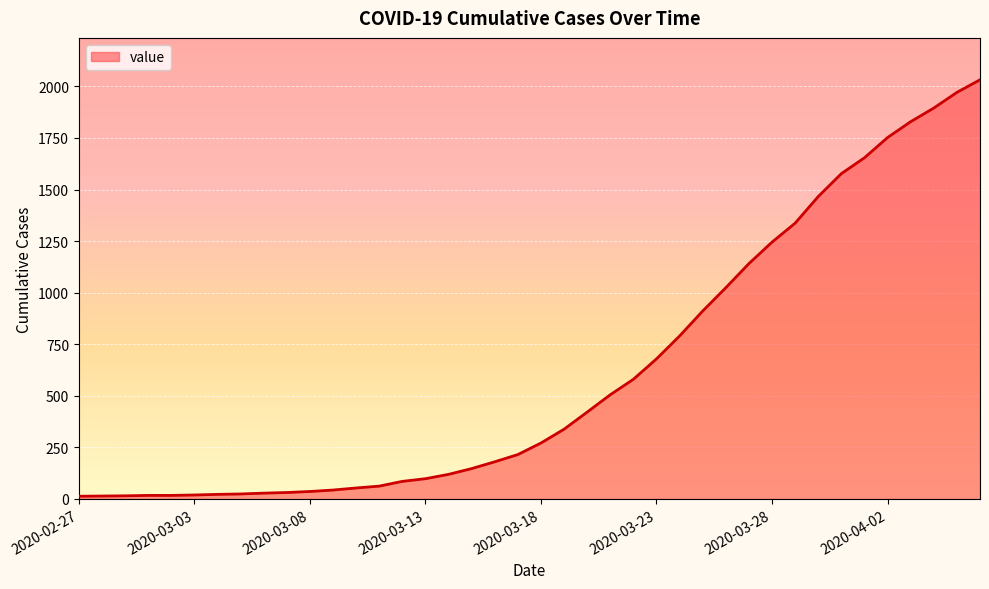

What is the difference between the maximum and minimum values?

2019